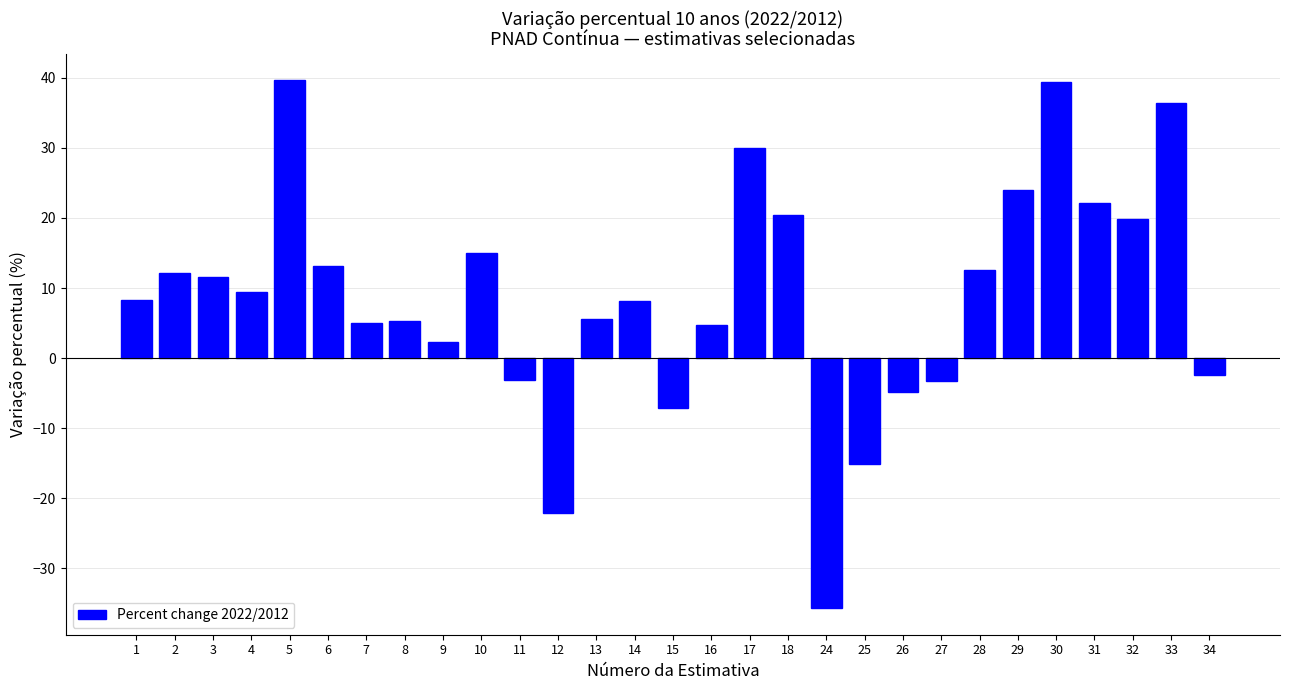

What is the change in value from 5 to 10?

-24.7